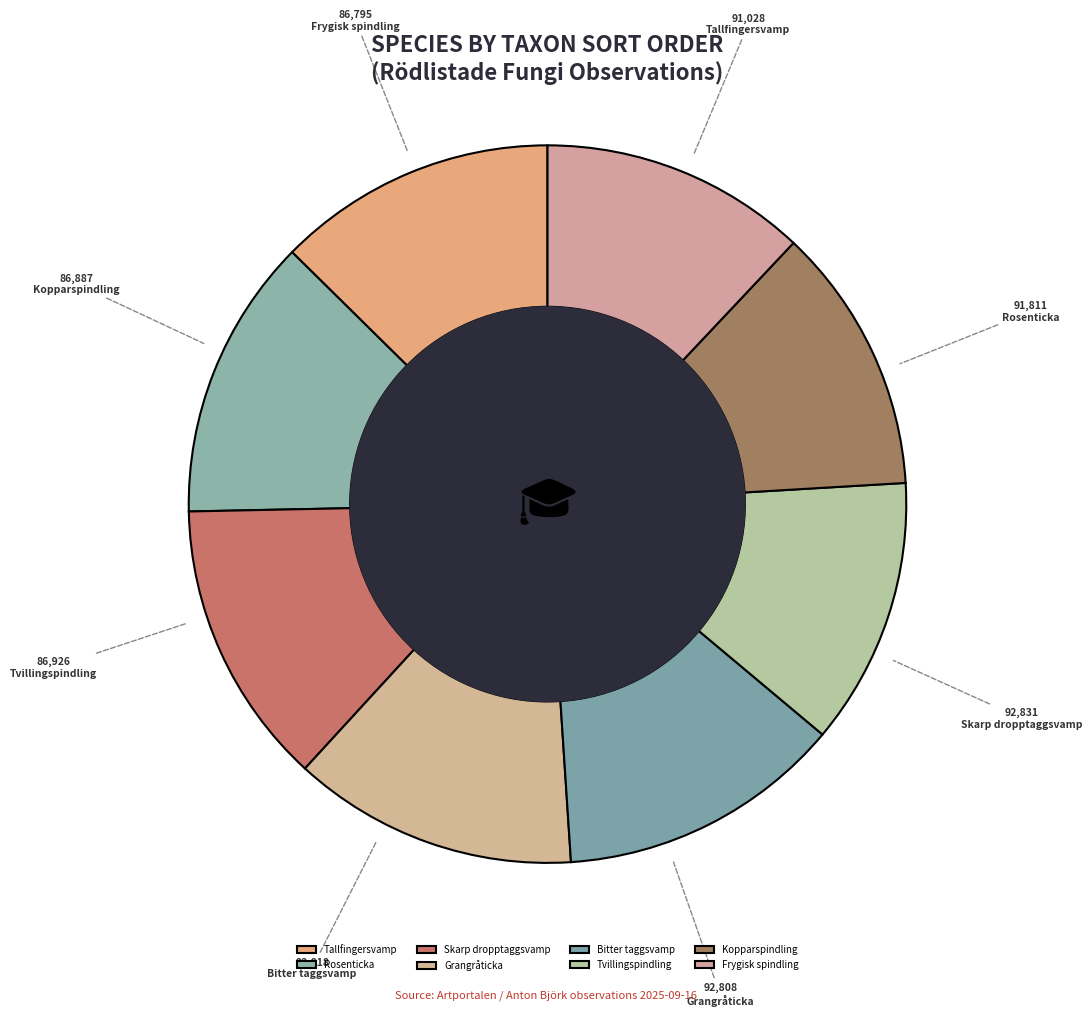

Does Bitter taggsvamp represent more than half of the total?

No